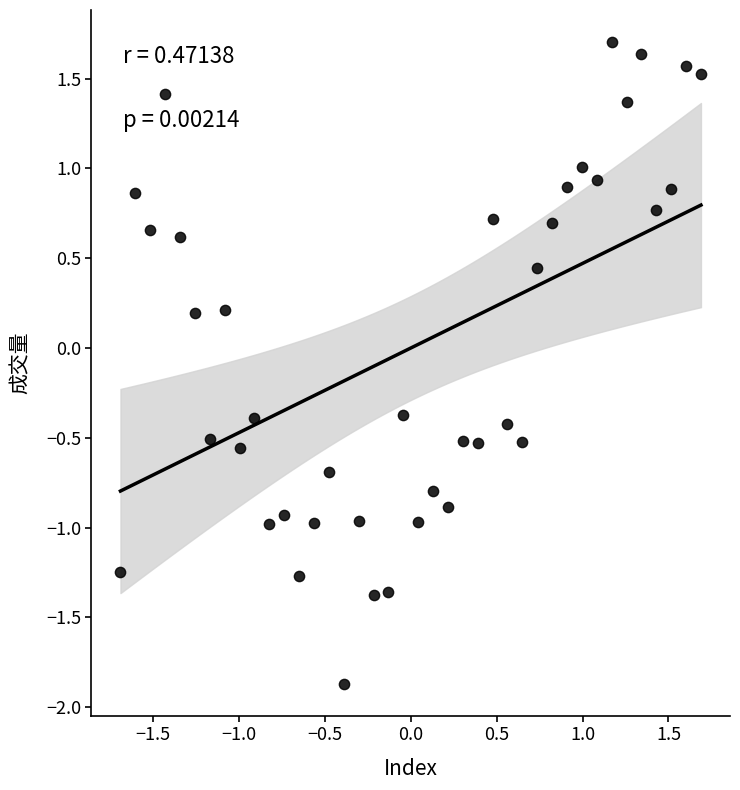

What is the range of Y values (max minus min)?

3.6